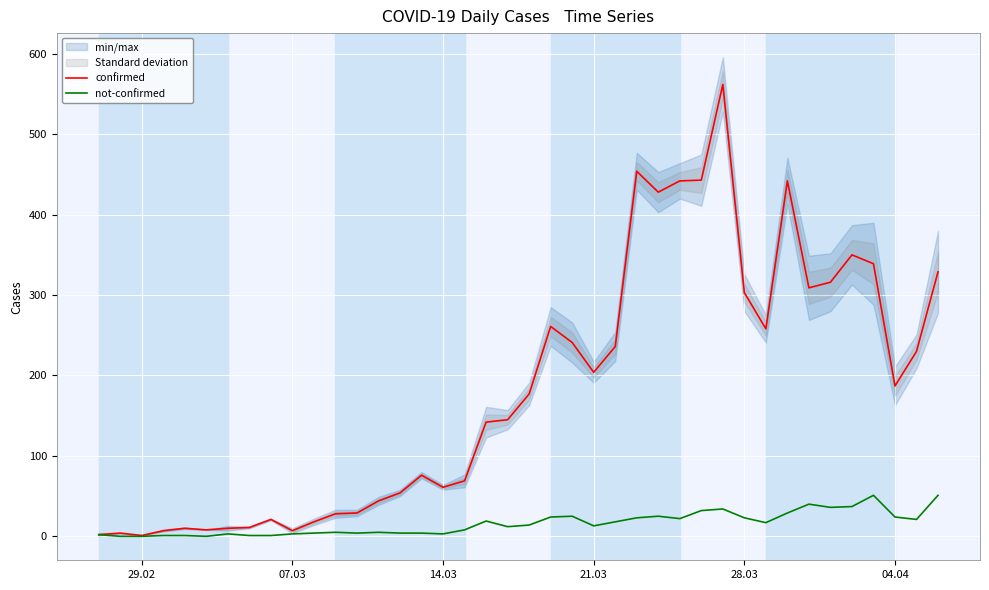

List the series in order of their peak value, highest first.

confirmed, not-confirmed